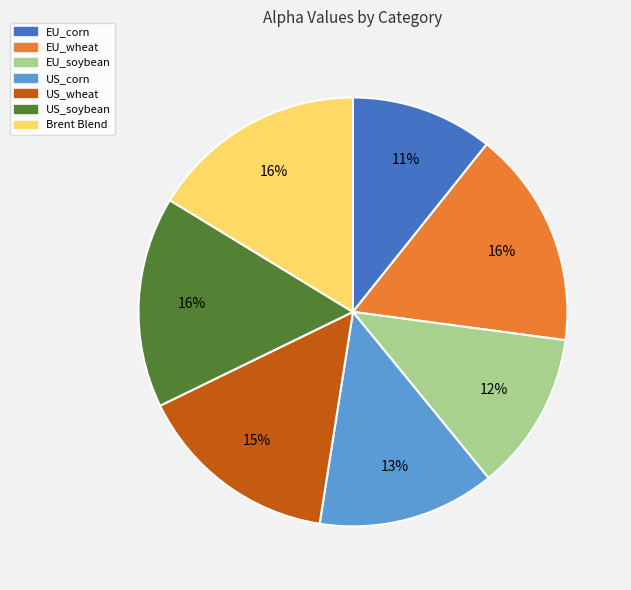

How many slices are in this pie chart?

7